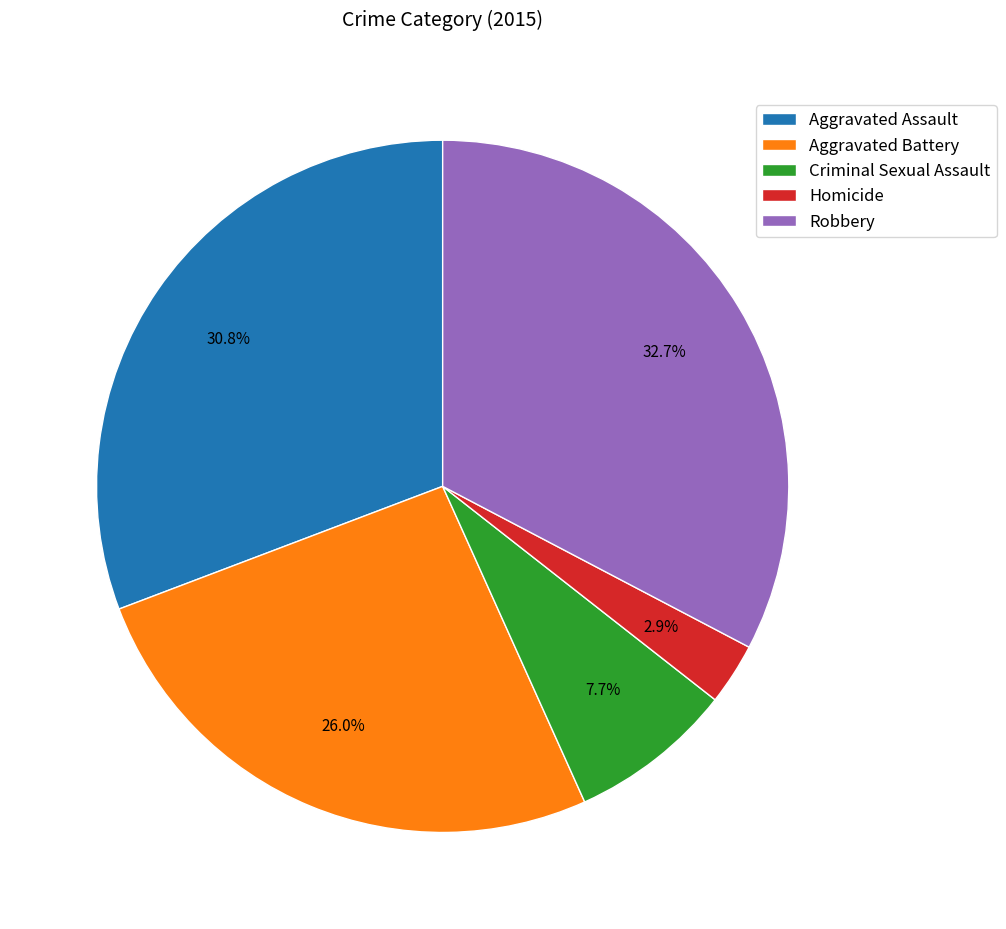

Approximately how many times larger is the value at Criminal Sexual Assault compared to Homicide?

2.7